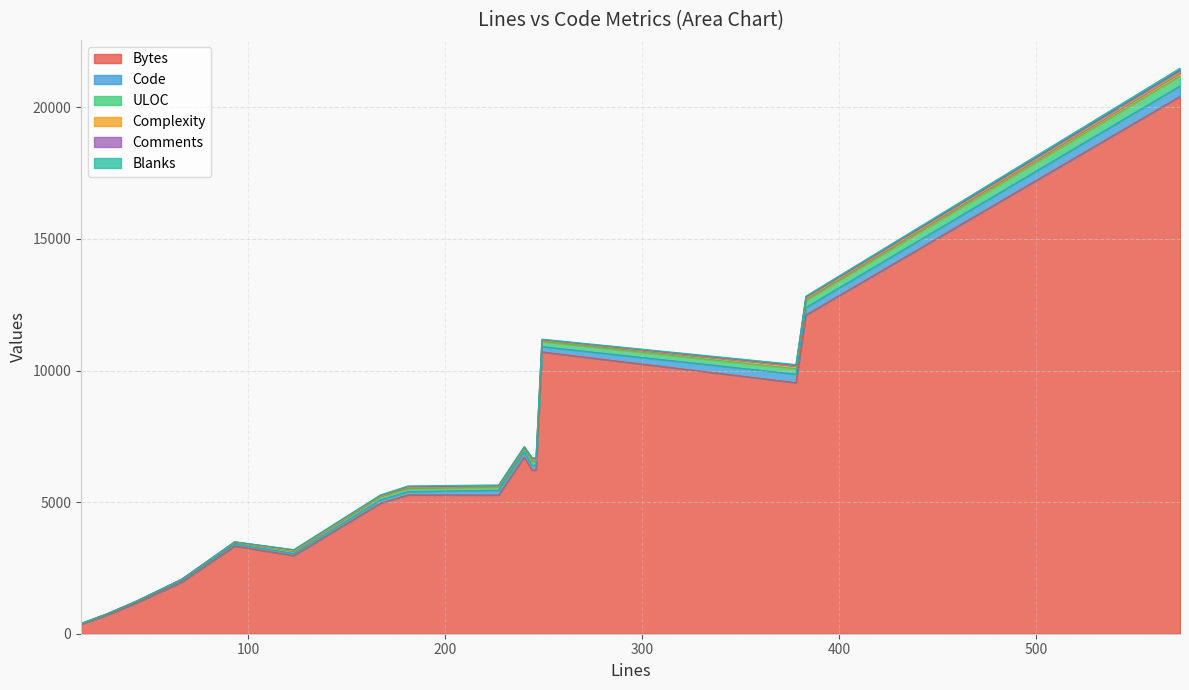

What are all the series names shown in the legend?

Bytes, Code, ULOC, Complexity, Comments, Blanks